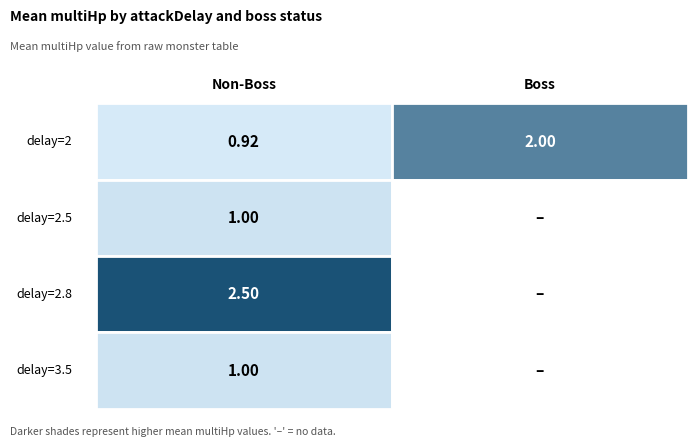

How many data points in attackDelay=2.0, boss=False are less than 1?

1